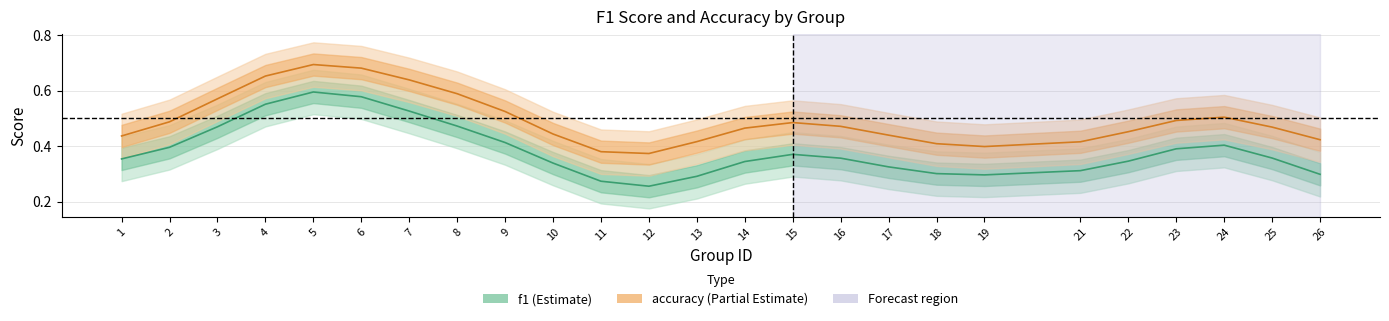

What value does the accuracy series have at 12?

0.4